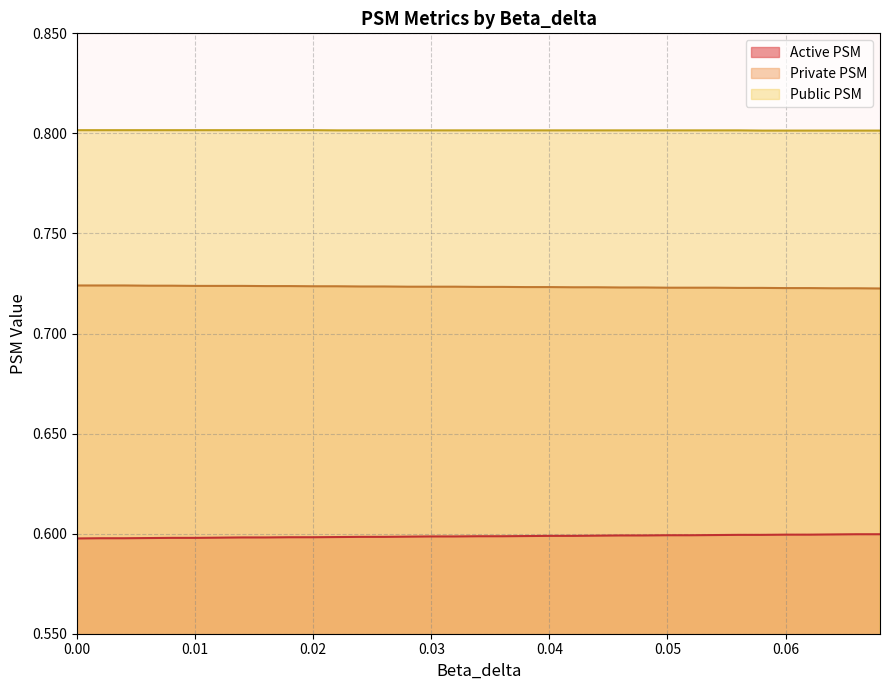

Reading left to right, what are all the values shown in this chart?

Active PSM: 0.6	0.6	0.6	0.6	0.6	0.6	0.6	0.6	0.6	0.6	0.6	0.6	0.6	0.6	0.6	0.6	0.6	0.6	0.6	0.6	0.6	0.6	0.6	0.6	0.6	0.6	0.6	0.6	0.6	0.6	0.6	0.6	0.6	0.6	0.6
Private PSM: 0.7	0.7	0.7	0.7	0.7	0.7	0.7	0.7	0.7	0.7	0.7	0.7	0.7	0.7	0.7	0.7	0.7	0.7	0.7	0.7	0.7	0.7	0.7	0.7	0.7	0.7	0.7	0.7	0.7	0.7	0.7	0.7	0.7	0.7	0.7
Public PSM: 0.8	0.8	0.8	0.8	0.8	0.8	0.8	0.8	0.8	0.8	0.8	0.8	0.8	0.8	0.8	0.8	0.8	0.8	0.8	0.8	0.8	0.8	0.8	0.8	0.8	0.8	0.8	0.8	0.8	0.8	0.8	0.8	0.8	0.8	0.8